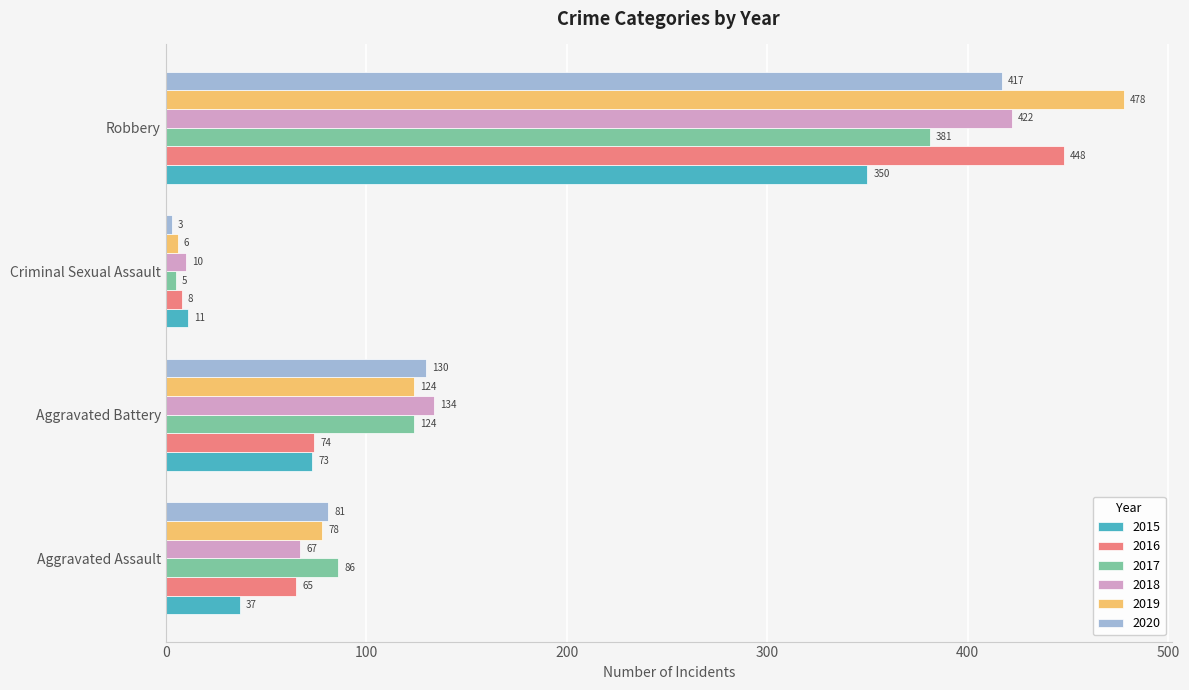

Which series changed the most between Aggravated Assault and Aggravated Battery?

2018